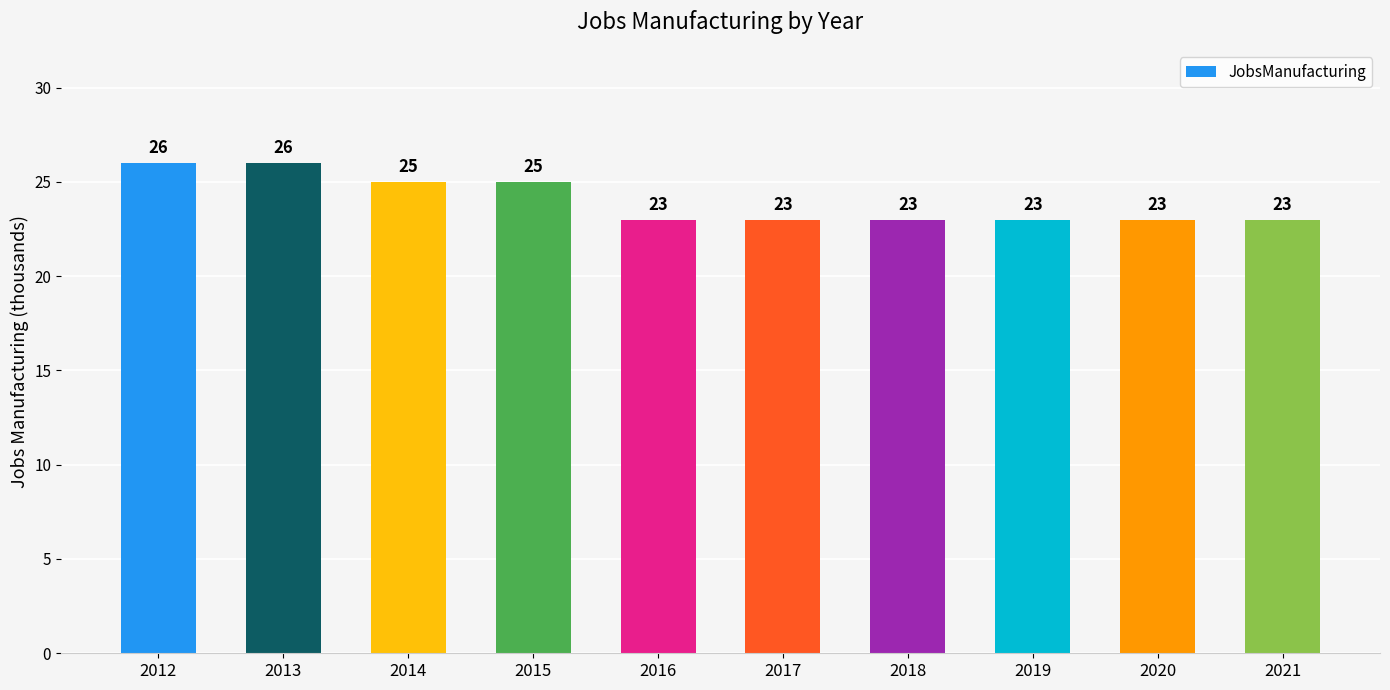

What value does the data have at 2016?

23